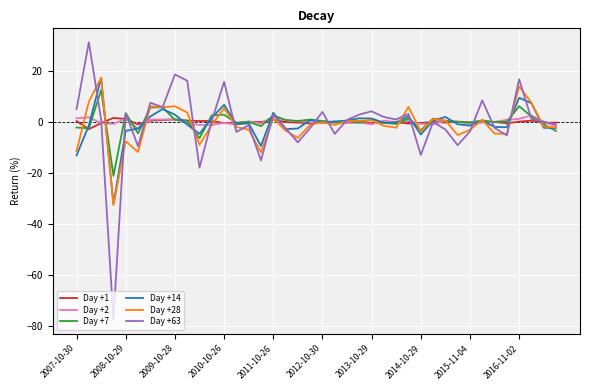

What is the smallest value displayed?

-77.5